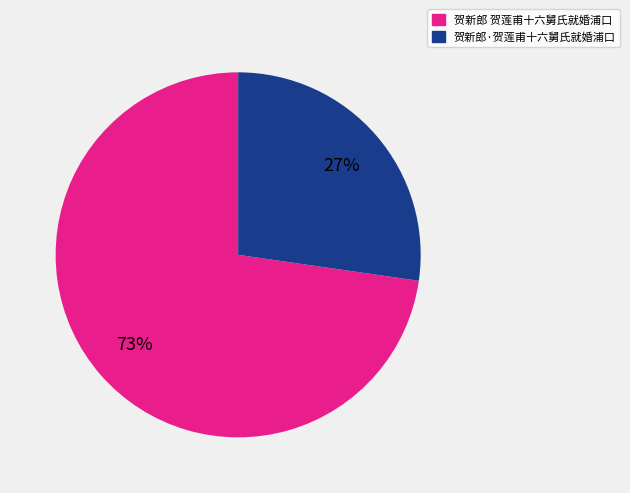

Combined, do 贺新郎 贺莲甫十六舅氏就婚浦口 and 贺新郎·贺莲甫十六舅氏就婚浦口 account for over 50%?

Yes